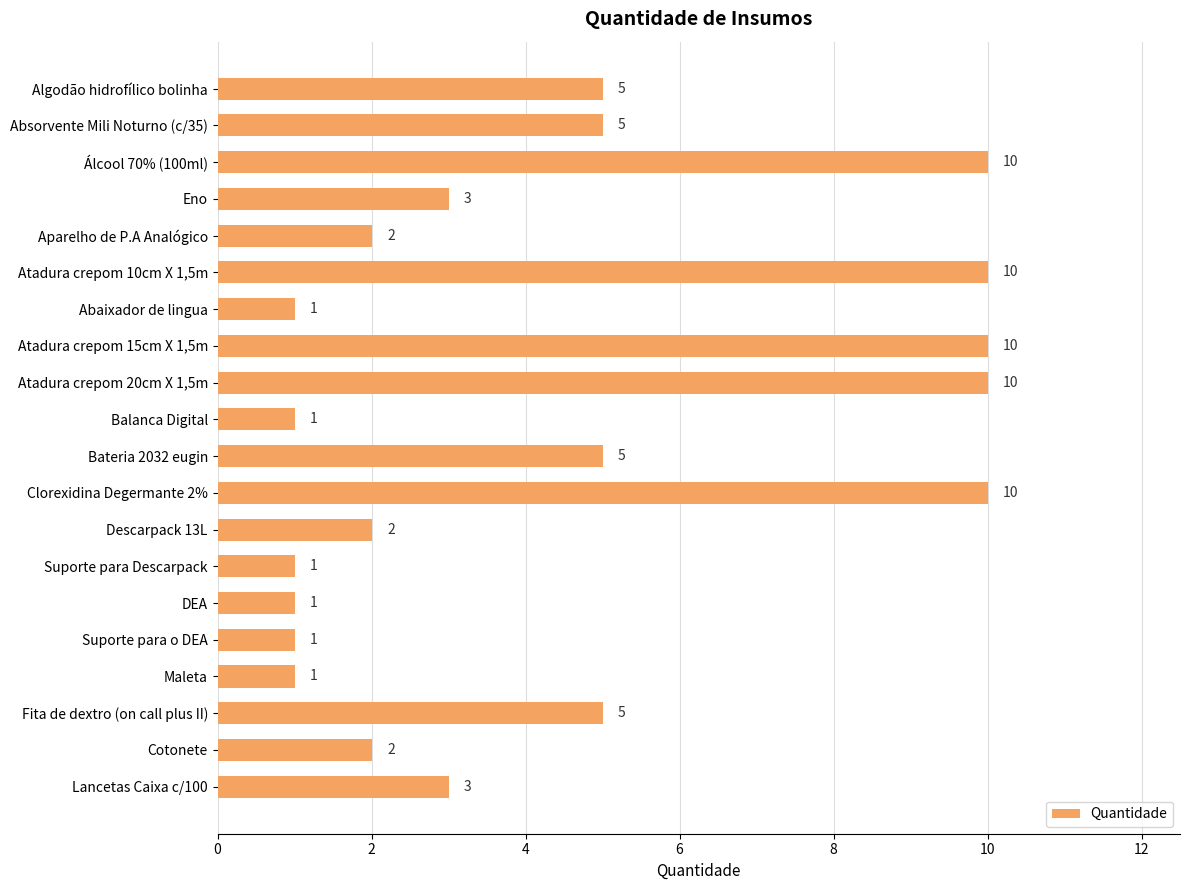

What is the smallest value displayed?

1